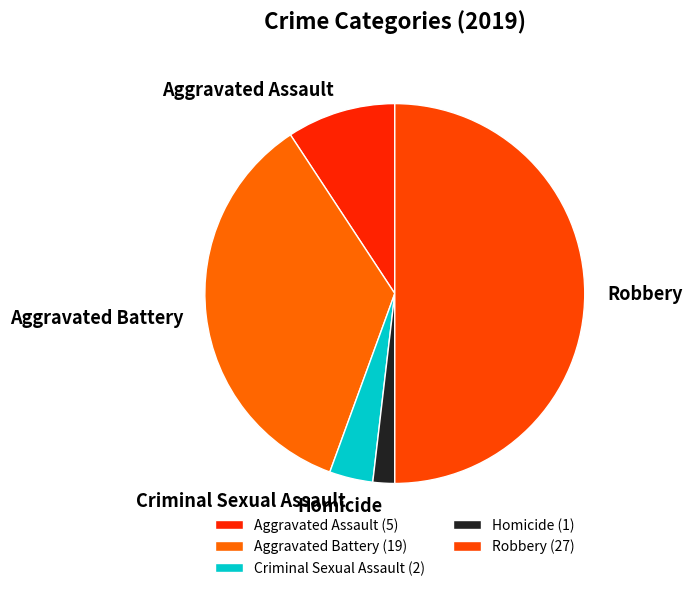

Count the number of slices in the pie.

5